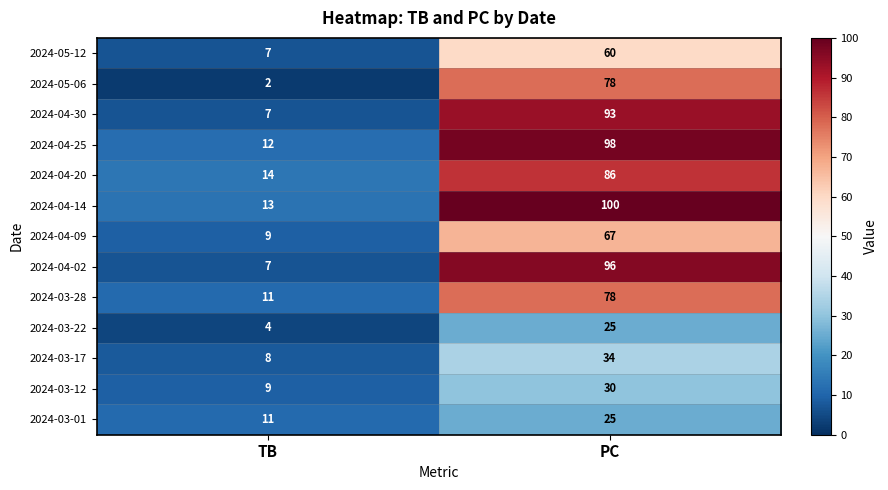

What is the minimum value shown in the chart?

2